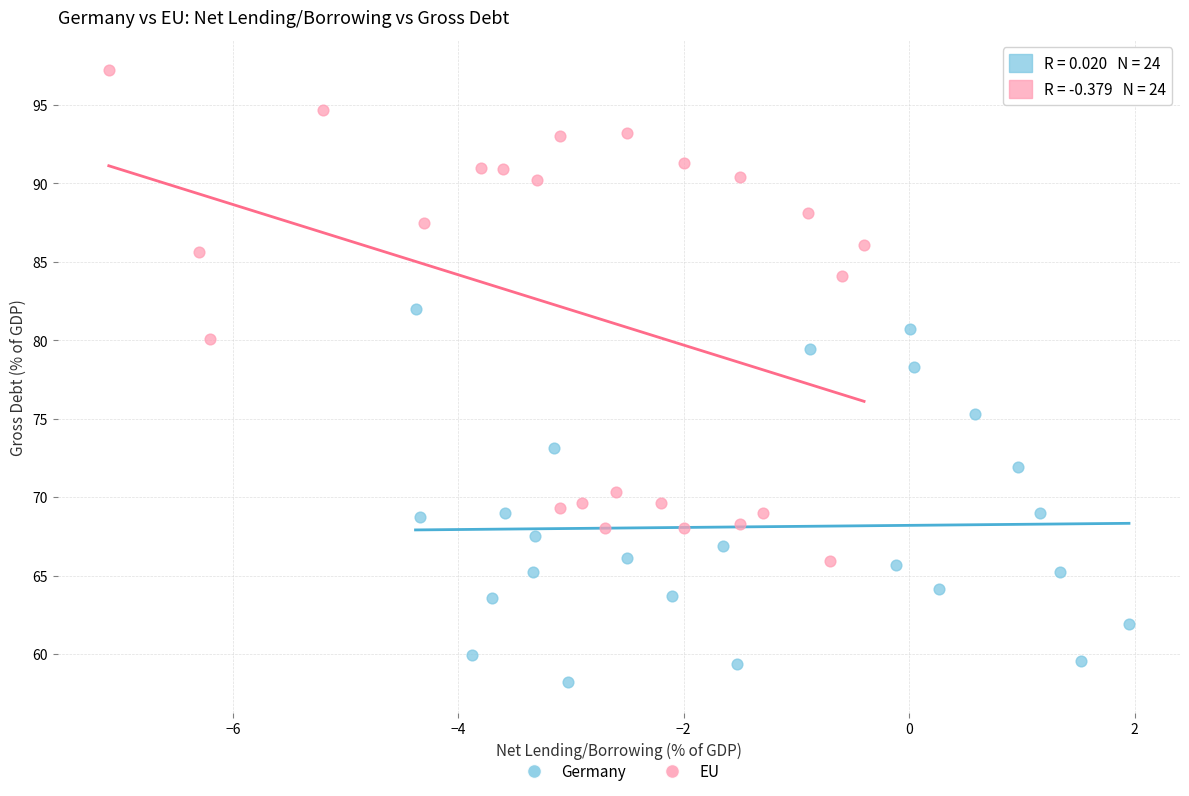

Which series has the largest Y range (max minus min)?

EU